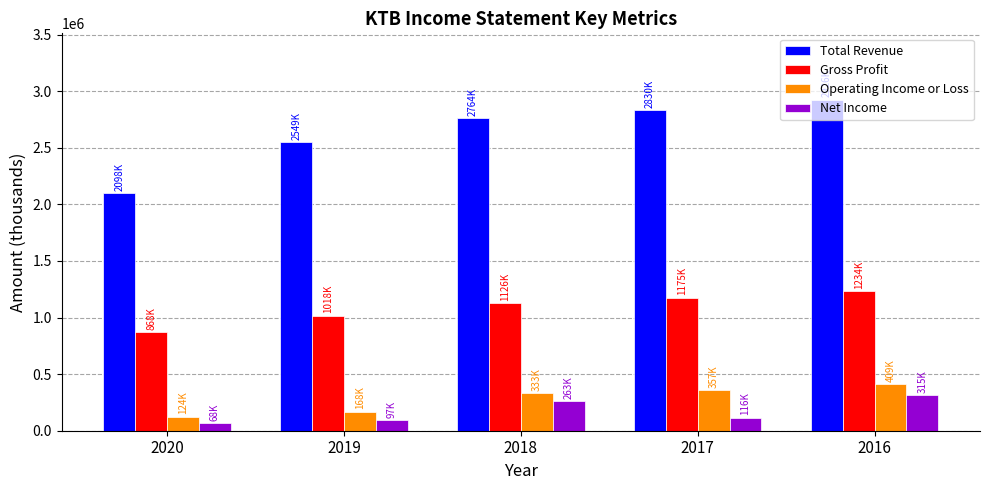

Reading left to right, list all the values displayed in this chart.

Total Revenue: 2097800	2548800	2764000	2830100	2926500
Gross Profit: 868300	1018200	1125900	1175000	1233600
Operating Income or Loss: 123800	168300	333000	357400	408700
Net Income: 67900	96700	263100	116200	315000